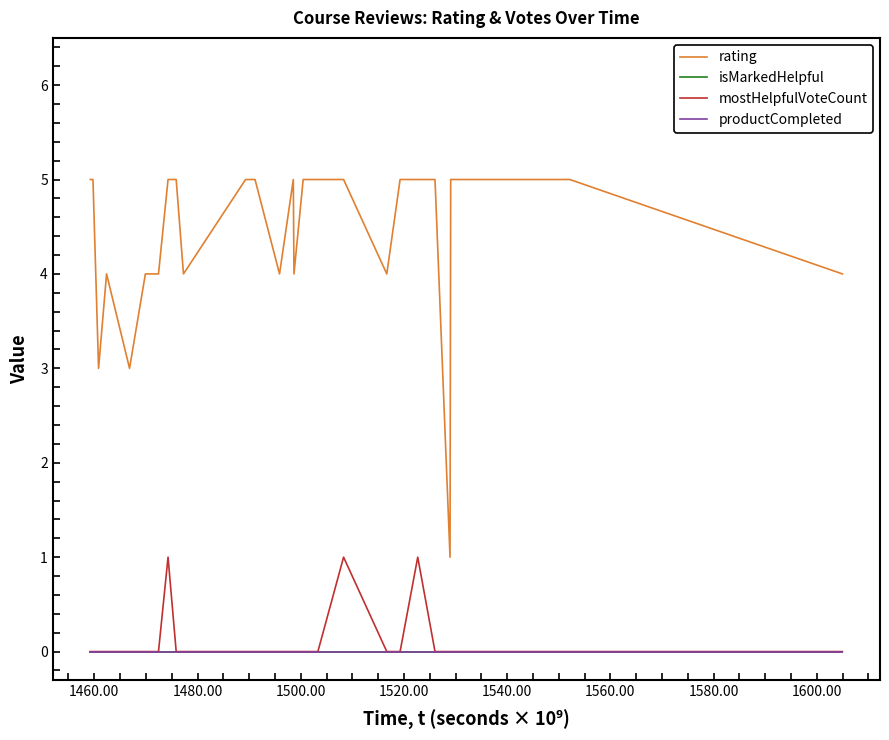

Rank the series by their maximum value, from lowest to highest.

isMarkedHelpful, productCompleted, mostHelpfulVoteCount, rating